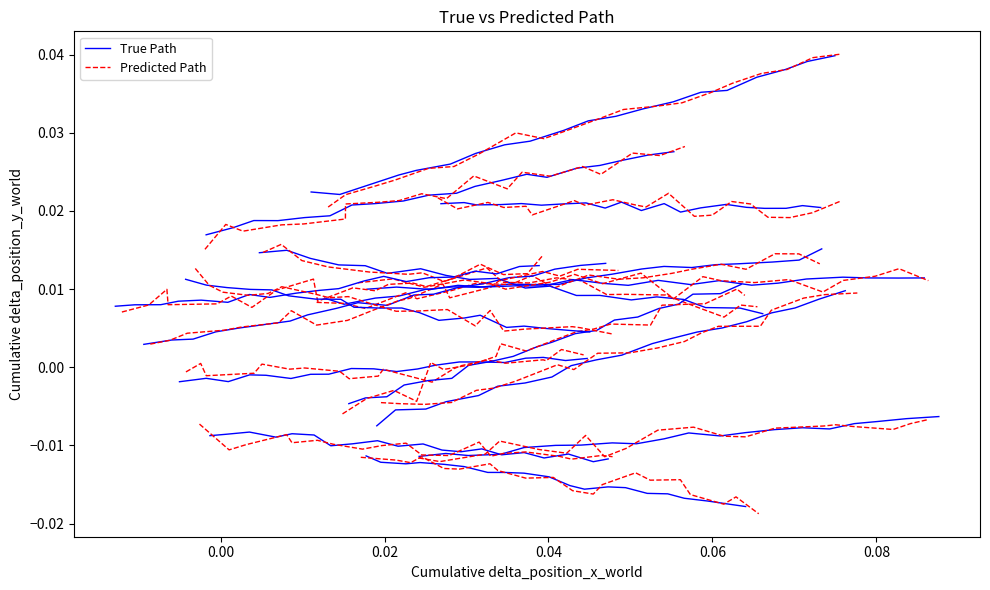

Does the chart have visible grid lines?

No